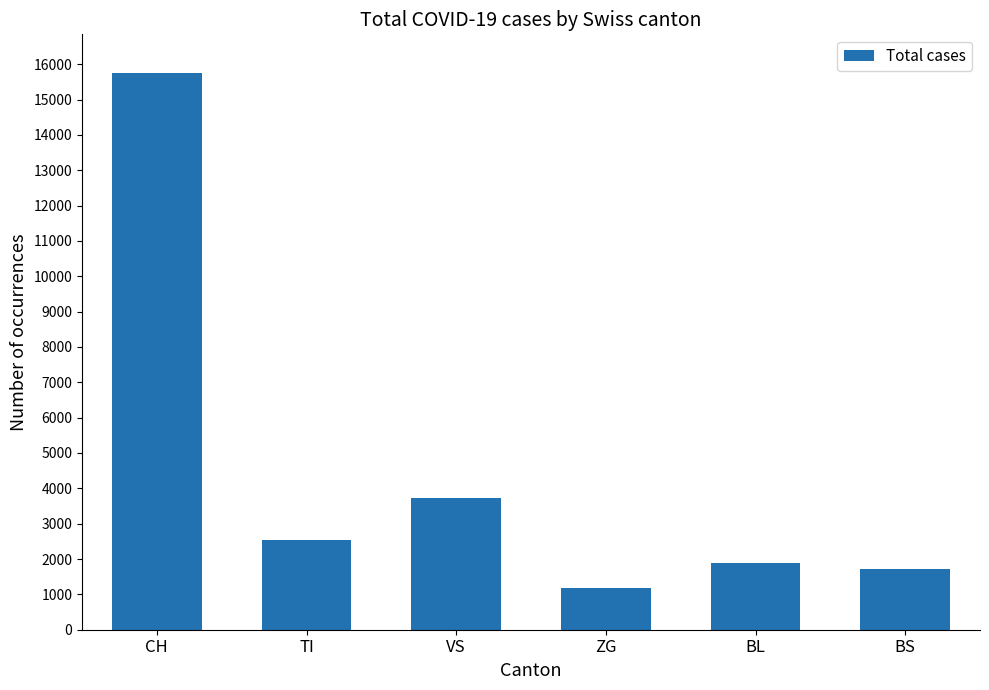

What is the value of the 6th bar from the left?

1719